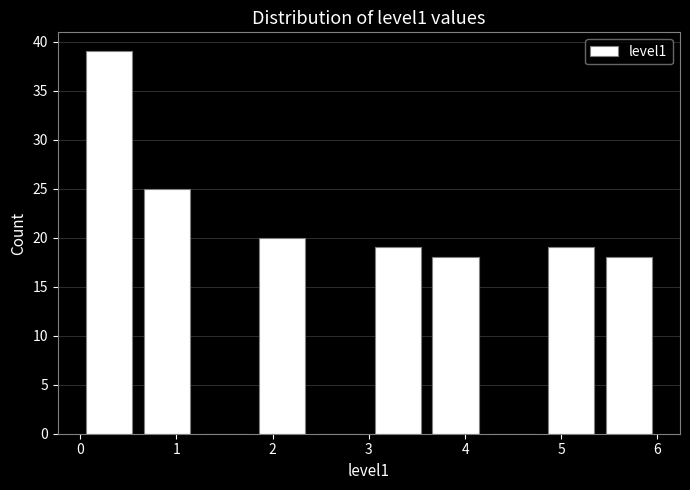

Reading left to right, transcribe this chart: for each bar, give the range it covers on the x-axis and its height. The values are not printed on the chart, so give them approximately, as read against the axis.

0.0 to 0.6: 39
0.6 to 1.2: 25
1.2 to 1.8: 0
1.8 to 2.4: 20
2.4 to 3.0: 0
3.0 to 3.6: 19
3.6 to 4.2: 18
4.2 to 4.8: 0
4.8 to 5.4: 19
5.4 to 6.0: 18